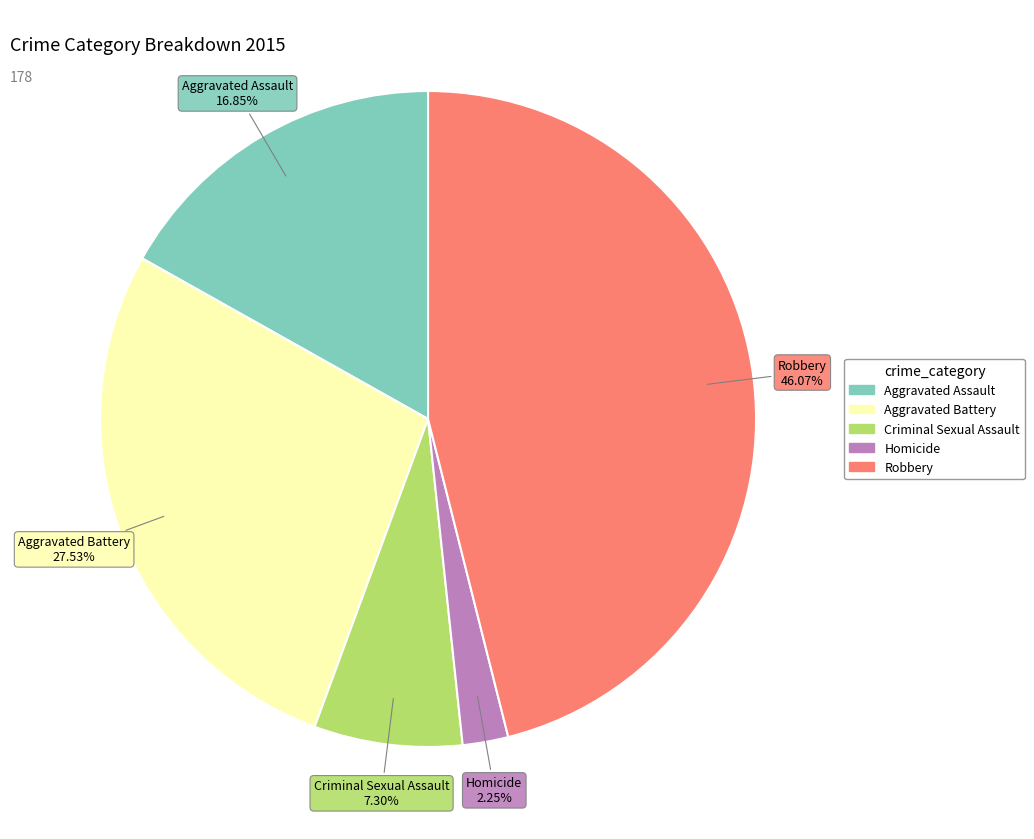

To the nearest percent, what percentage of the pie is Aggravated Battery?

28%